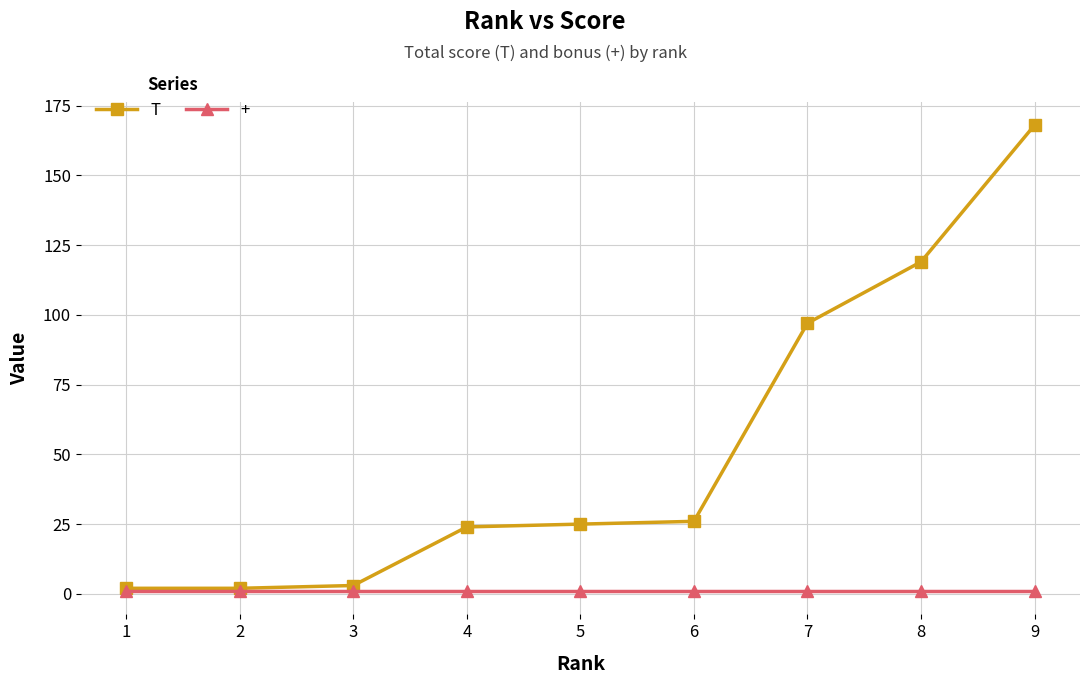

What is the highest value of the T series?

168